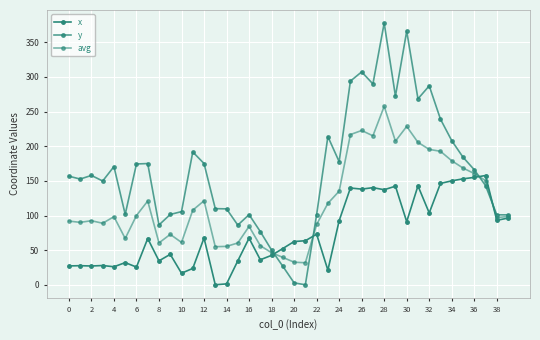

Is this an area chart (filled region under the line)?

No